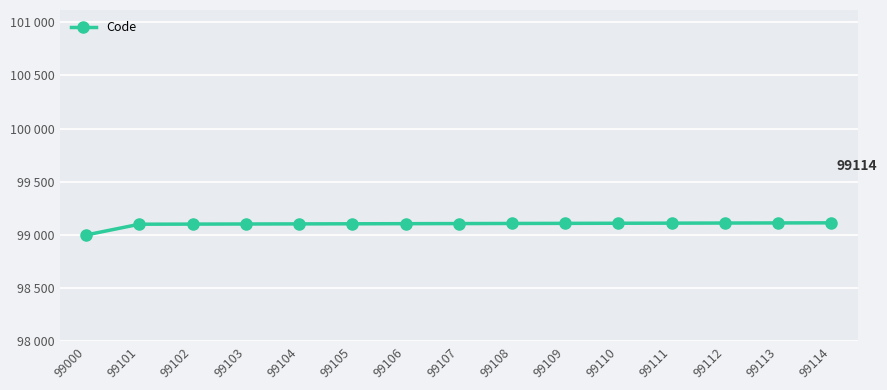

Read the value at 99106, to the nearest 10.

99110